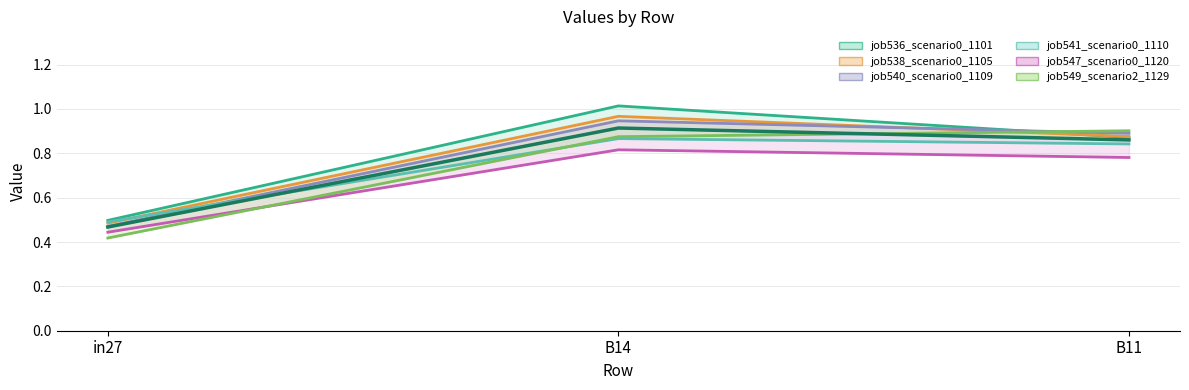

Is it true that job541_scenario0_1110 equals 0.9 at B14?

True